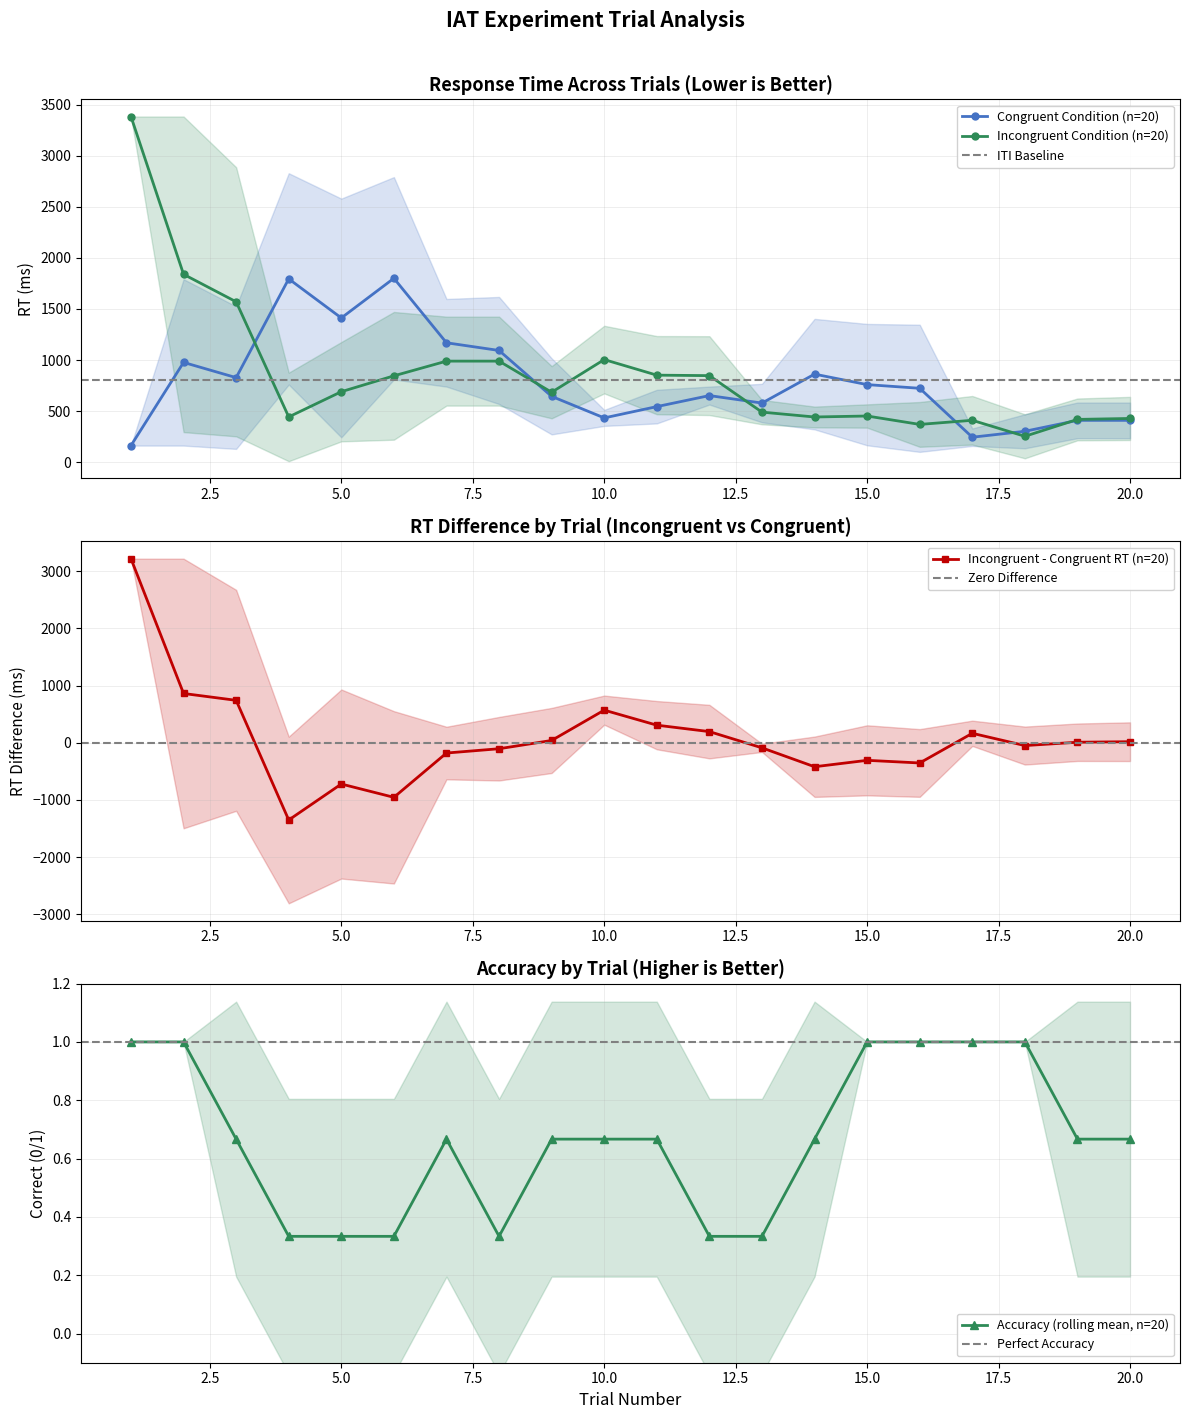

What is the minimum value for Congruent Condition (n=20)?

162.0